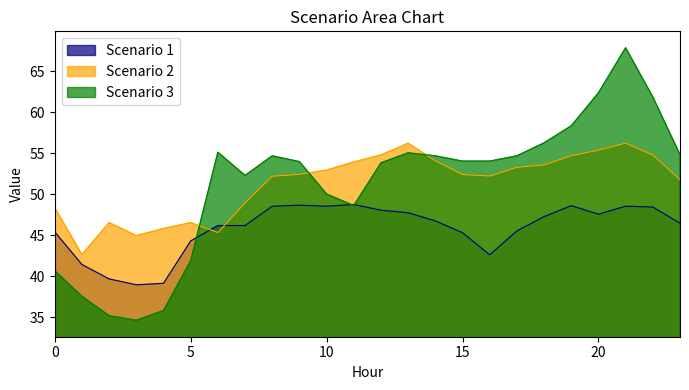

Reading left to right, list all the values displayed in this chart.

Scenario 1: 0=45.4	1=41.5	2=39.7	3=39.0	4=39.2	5=44.3	6=46.2	7=46.2	8=48.6	9=48.7	10=48.6	11=48.8	12=48.1	13=47.8	14=46.8	15=45.3	16=42.6	17=45.6	18=47.3	19=48.6	20=47.6	21=48.6	22=48.5	23=46.5
Scenario 2: 0=48.4	1=42.7	2=46.6	3=45.0	4=45.8	5=46.6	6=45.4	7=49.0	8=52.2	9=52.5	10=53.0	11=54.0	12=54.8	13=56.2	14=54.1	15=52.4	16=52.2	17=53.3	18=53.6	19=54.7	20=55.4	21=56.3	22=54.8	23=51.8
Scenario 3: 0=40.7	1=37.6	2=35.2	3=34.7	4=35.9	5=41.9	6=55.1	7=52.3	8=54.7	9=54.0	10=50.1	11=48.6	12=53.9	13=55.1	14=54.7	15=54.1	16=54.1	17=54.7	18=56.3	19=58.4	20=62.4	21=67.9	22=61.9	23=54.9